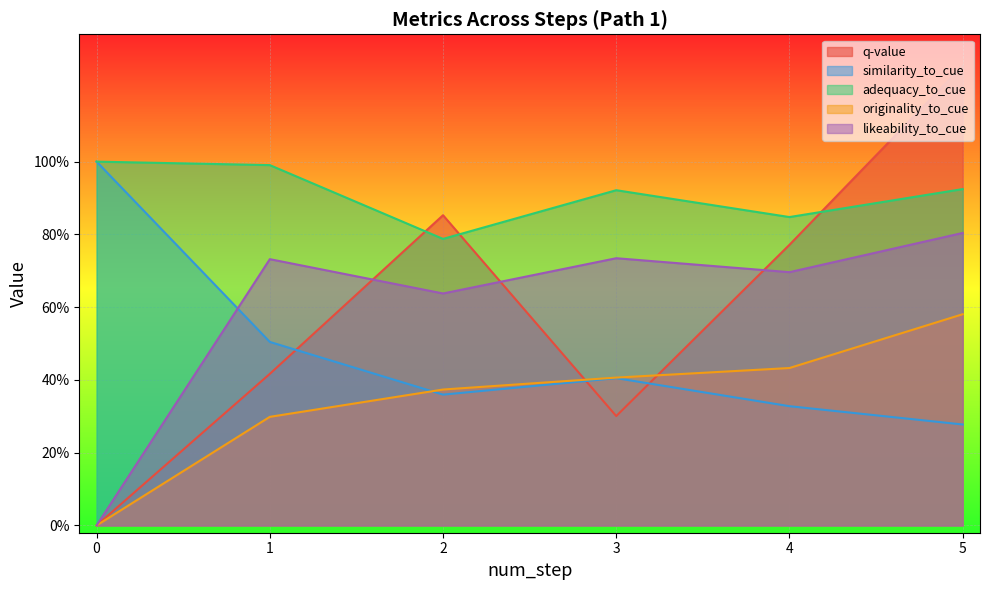

What is the total value across all series at 4?

3.1